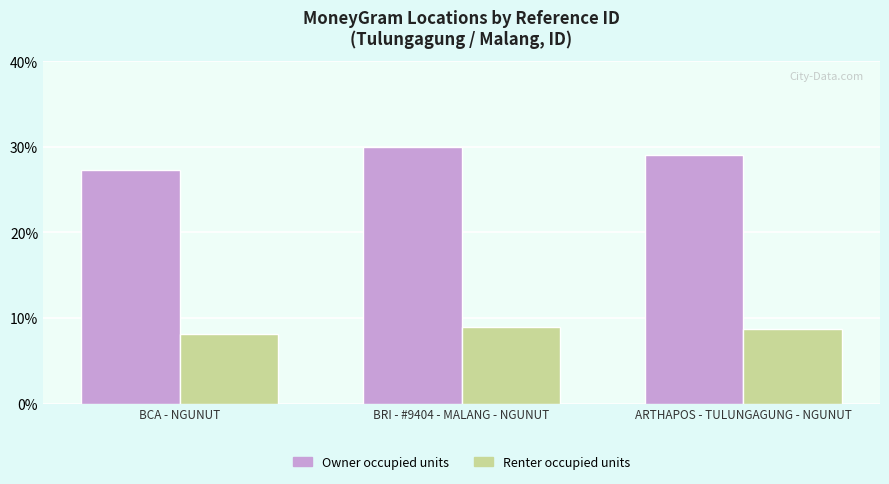

How many bars are there in total?

6